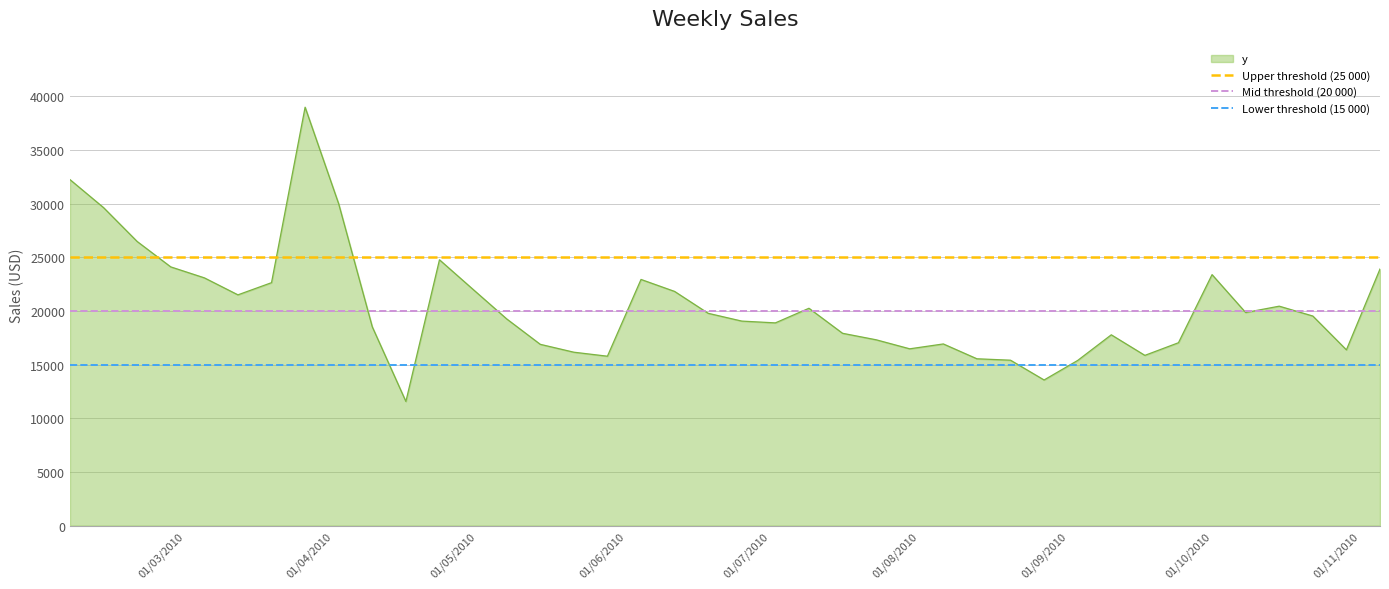

The value of Lower threshold (15 000) at 01/04/2010 is 15000. True or false?

True